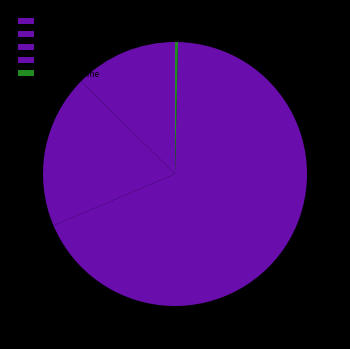

Does any single category account for the majority?

Yes